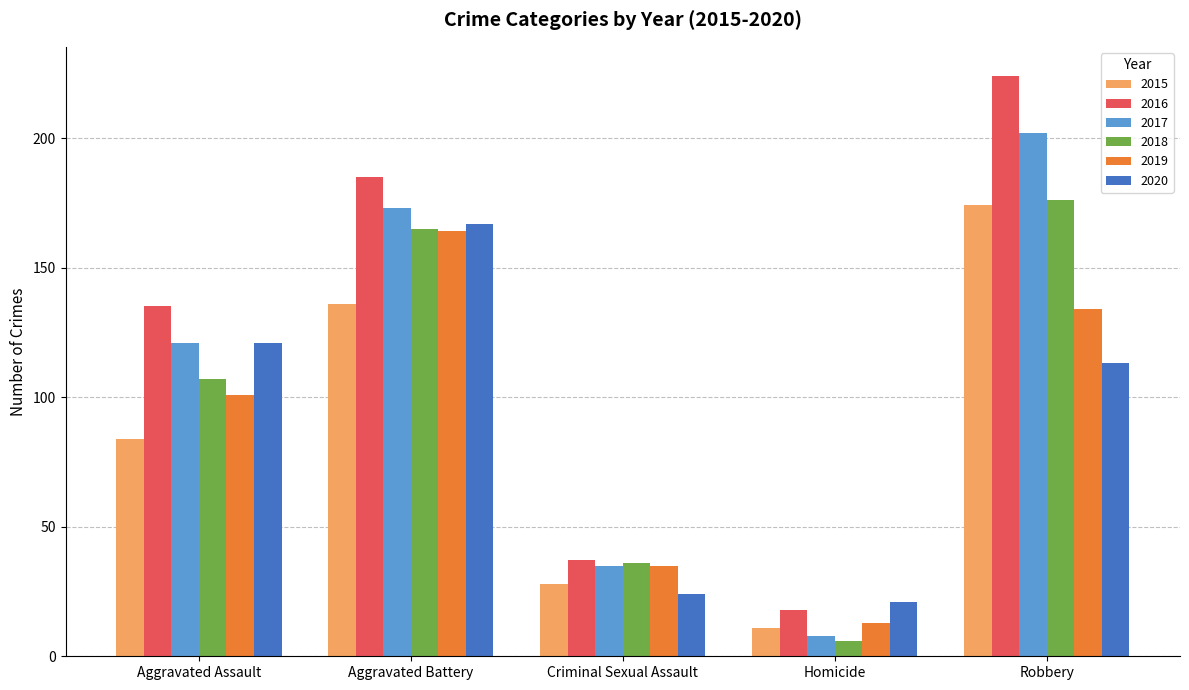

What is the sum of the 2016 values at Criminal Sexual Assault and Aggravated Battery?

222